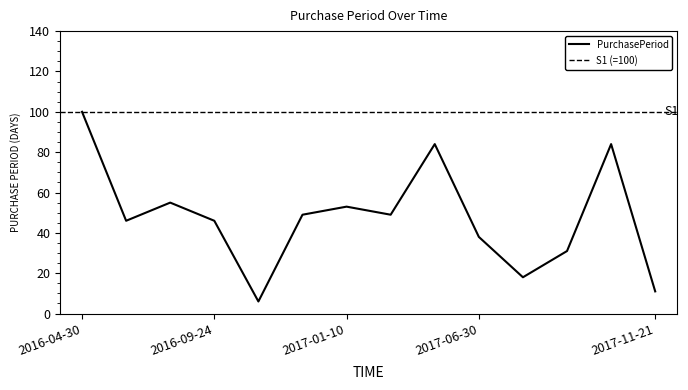

True or false: the data shows 6 at 2016-09-30.

True